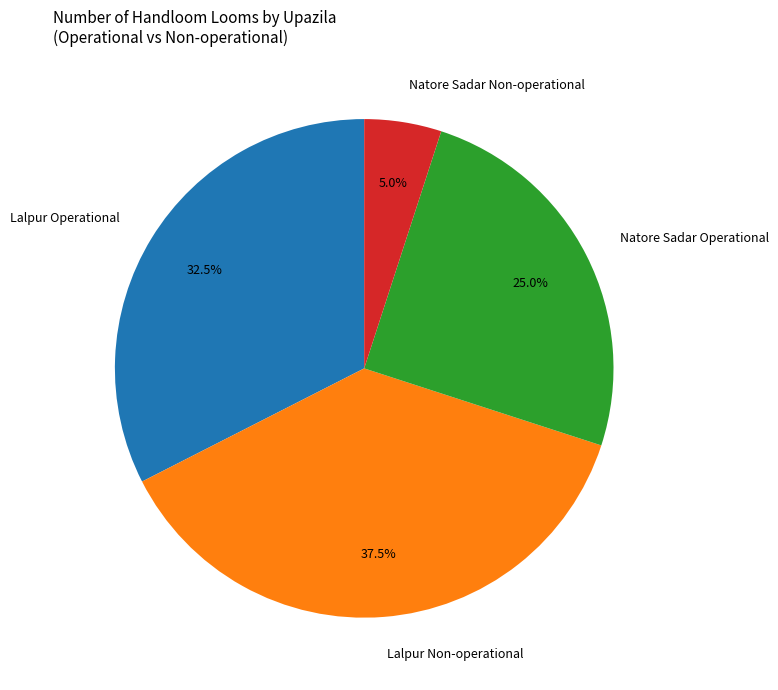

Does Lalpur Operational represent more than half of the total?

No